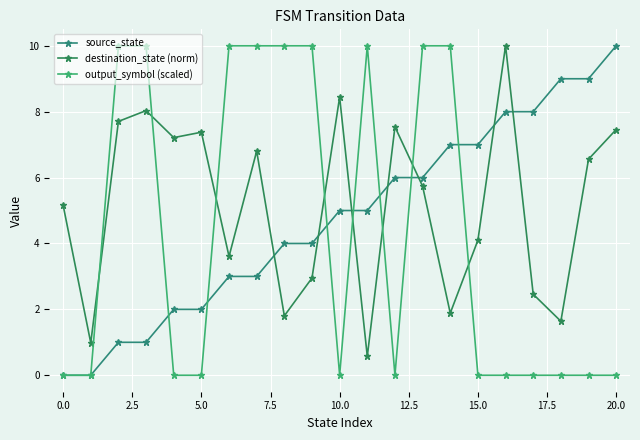

What is the difference between the second highest and minimum values in the source_state series?

9.0